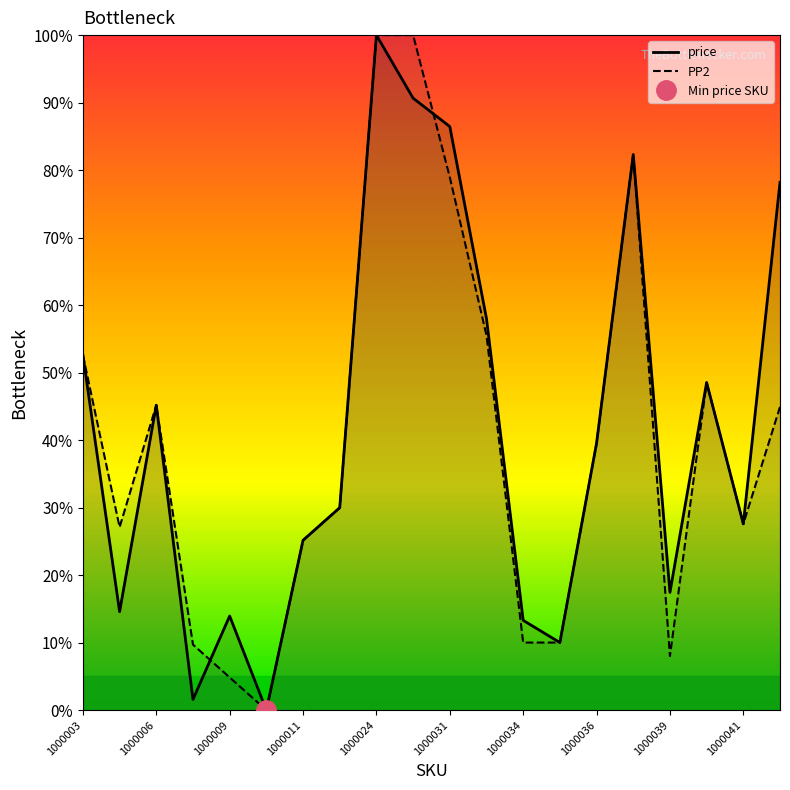

The price series shows 11.1 at 1000039. True or false?

False